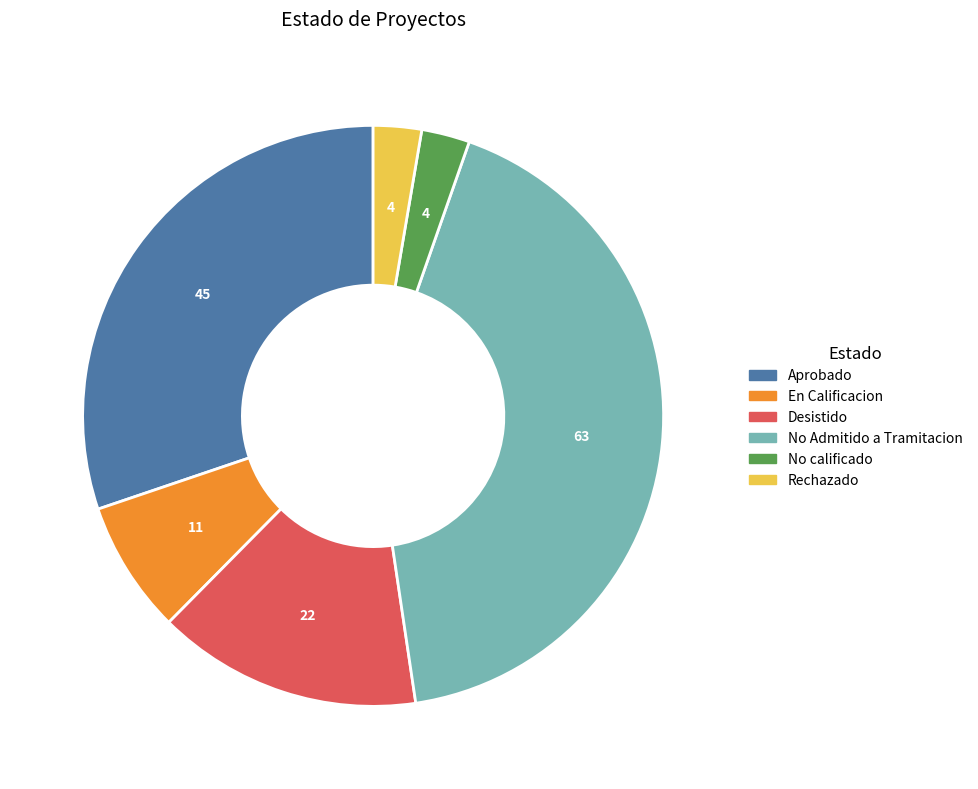

Does any single category account for the majority?

No